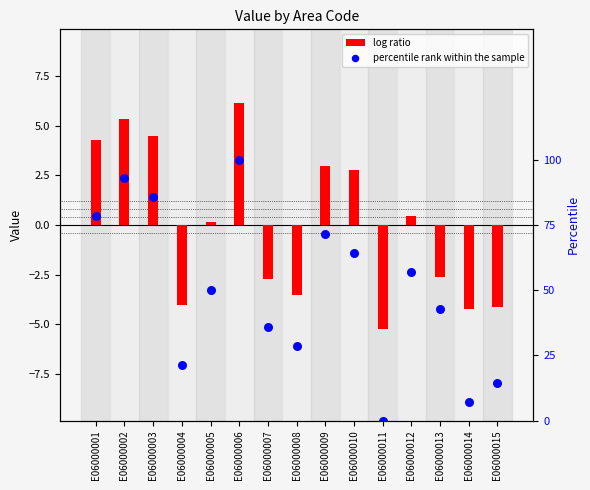

What is the total value across all series at E06000001?

82.8